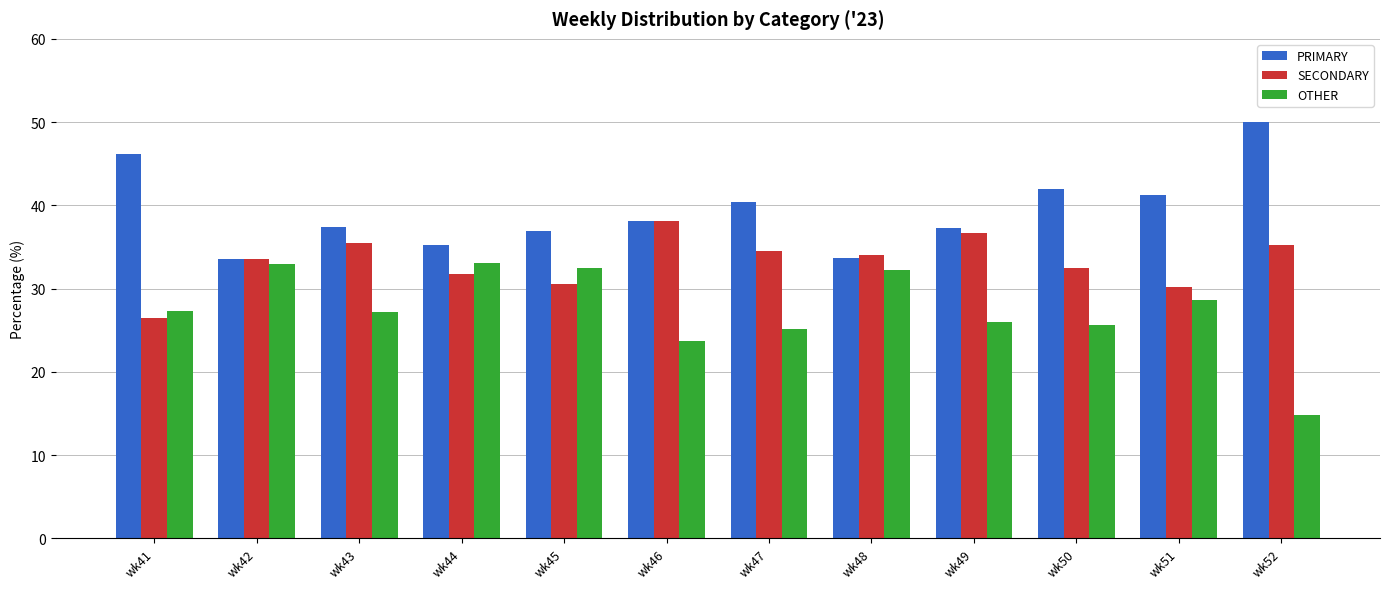

List the series in order of their peak value, lowest first.

OTHER, SECONDARY, PRIMARY